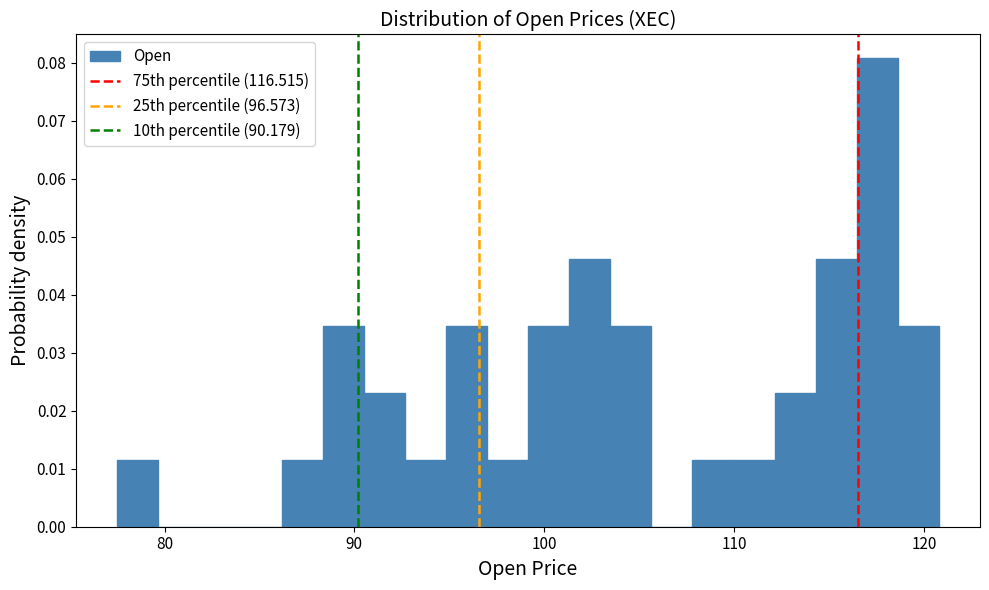

Around what value on the x-axis is the tallest bar? Give the approximate position of its centre, as read against the axis.

118